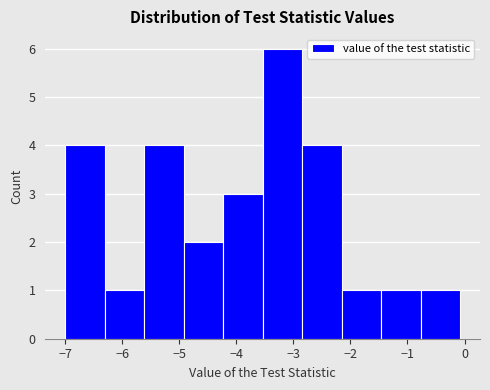

What is the height of the bar covering -0.8 to -0.1 on the x-axis? Neither the bar edges nor the heights are printed on the chart, so give them approximately, as read against the axes.

1